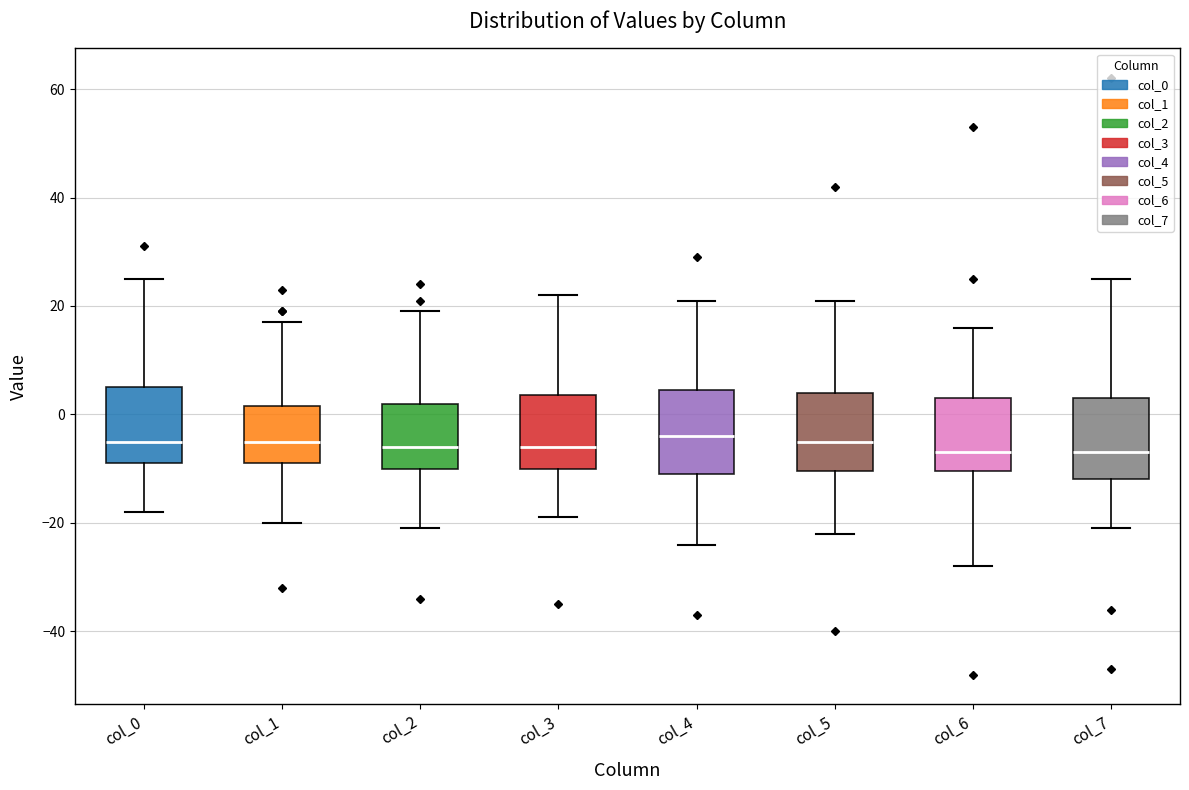

Reading left to right, read every box against the y-axis: the position of its median line, the range the box covers, and the ends of its whiskers. The values are not printed on the chart, so give them approximately, as read against the axis.

col_0: median -4, box -8 to 6, whiskers -18 to 26
col_1: median -4, box -8 to 2, whiskers -20 to 18
col_2: median -6, box -10 to 2, whiskers -20 to 20
col_3: median -6, box -10 to 4, whiskers -18 to 22
col_4: median -4, box -10 to 4, whiskers -24 to 22
col_5: median -4, box -10 to 4, whiskers -22 to 22
col_6: median -6, box -10 to 4, whiskers -28 to 16
col_7: median -6, box -12 to 4, whiskers -20 to 26